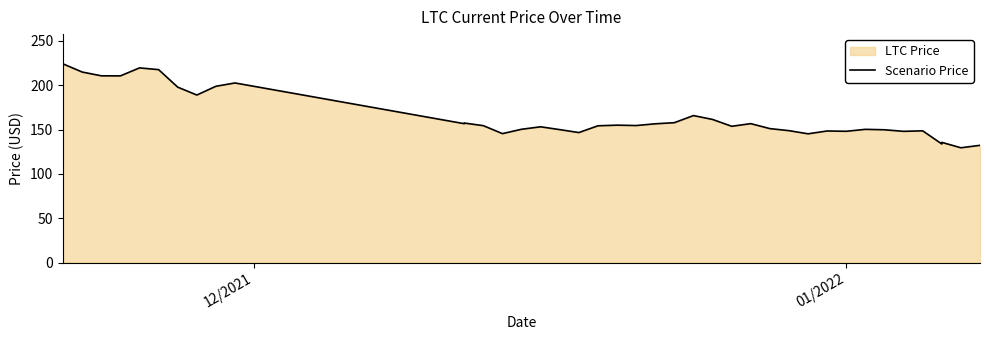

At which label does the data first exceed 154?

12/2021